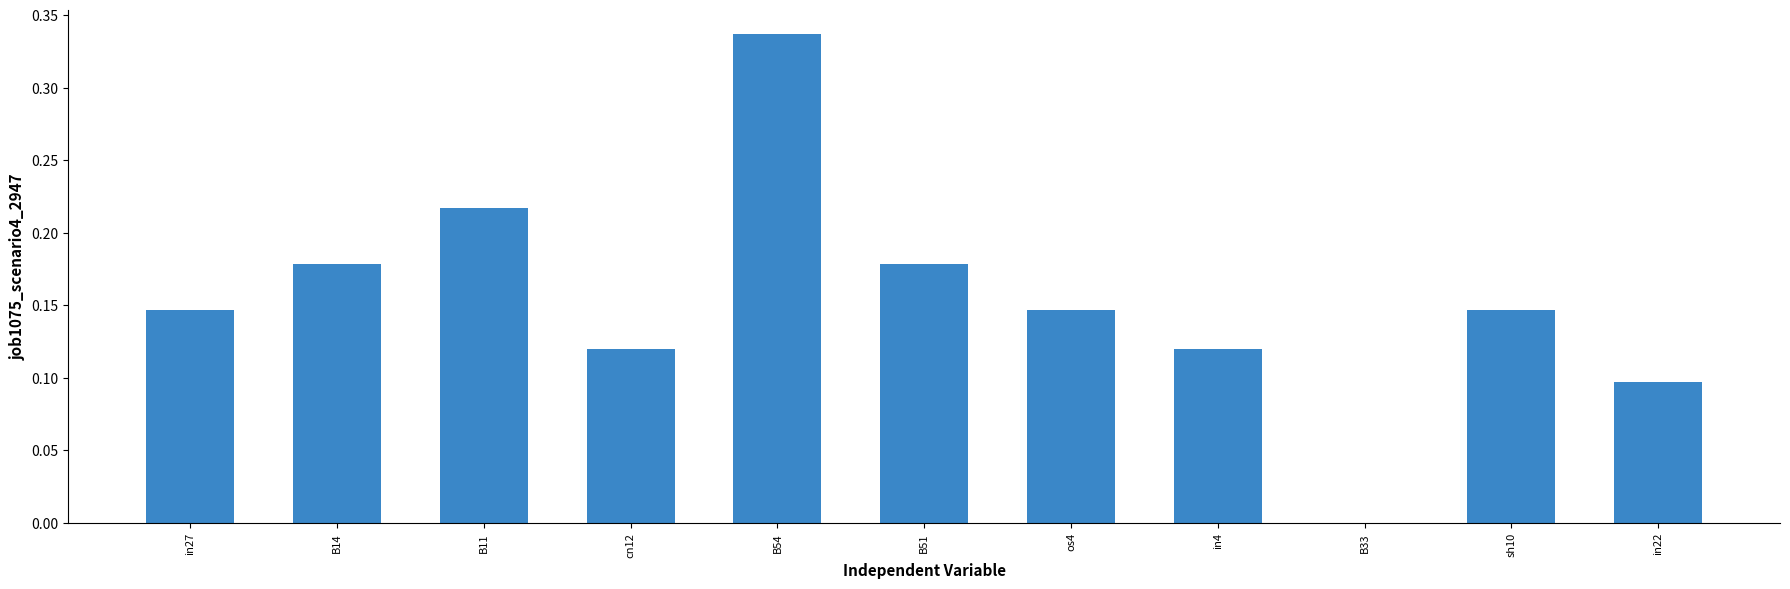

What is the sum of all values?

1.7